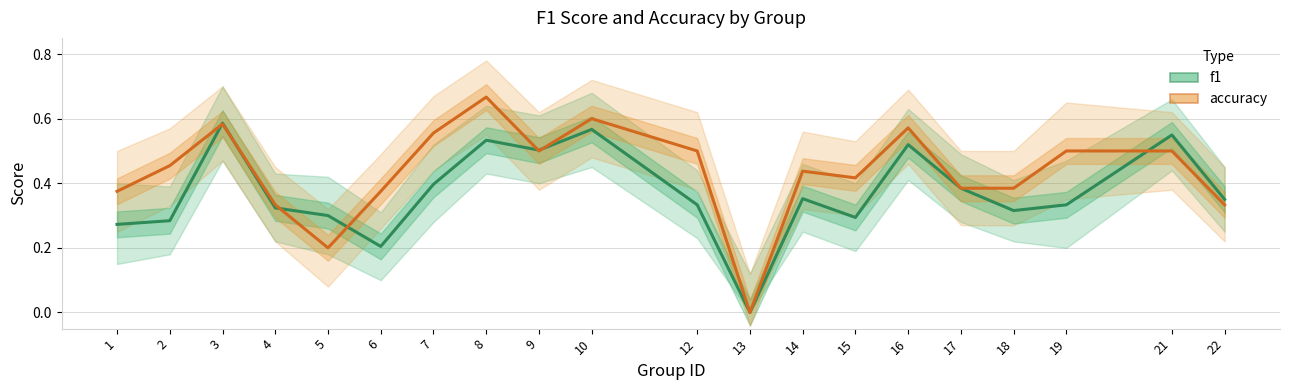

True or false: accuracy and f1 cross at least once.

True